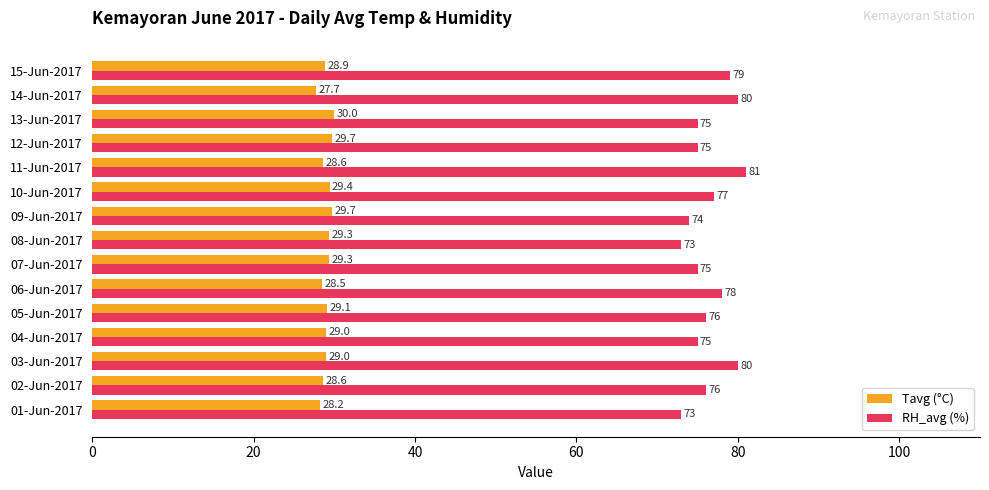

Between 09-Jun-2017 and 14-Jun-2017, which series saw the biggest shift?

RH_avg (%)